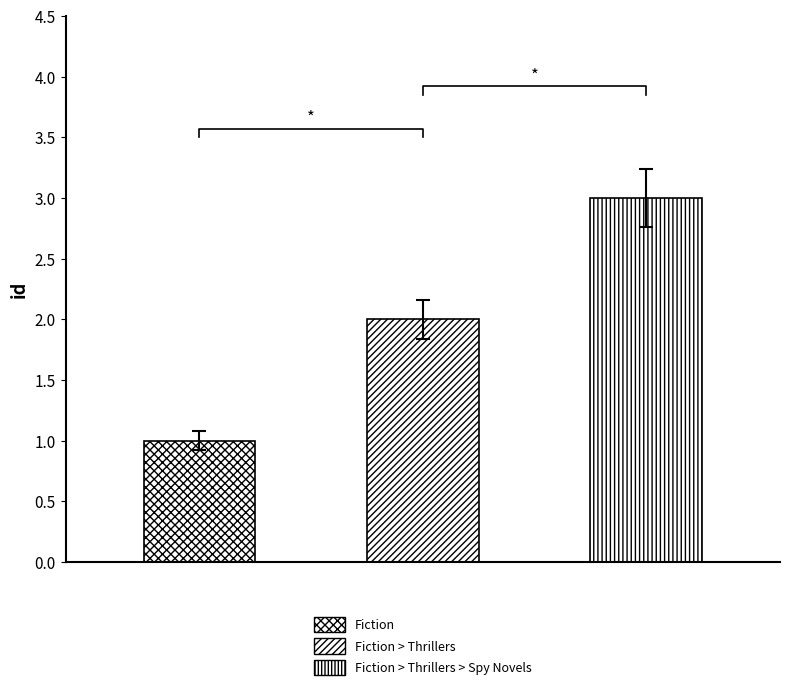

What is the average value?

2